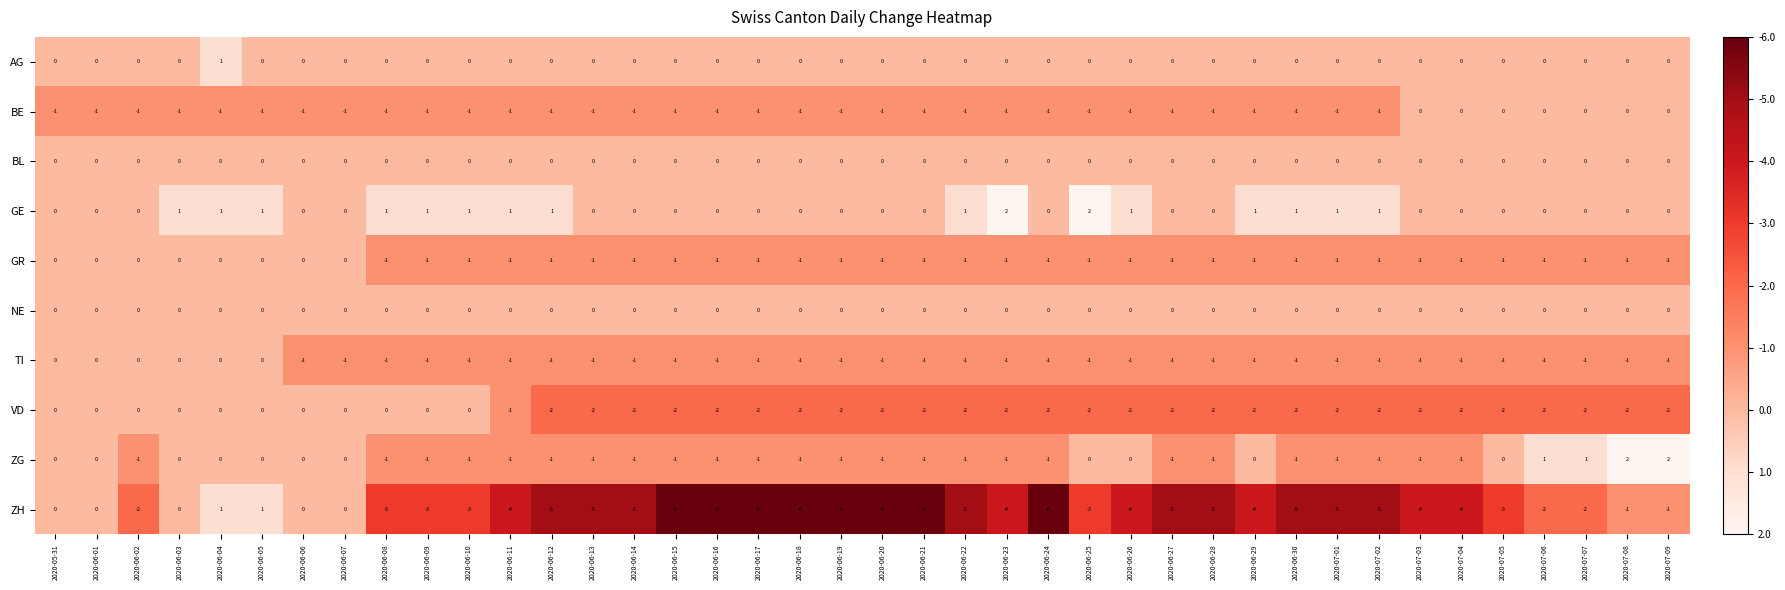

What is the sum of all BE values?

-33